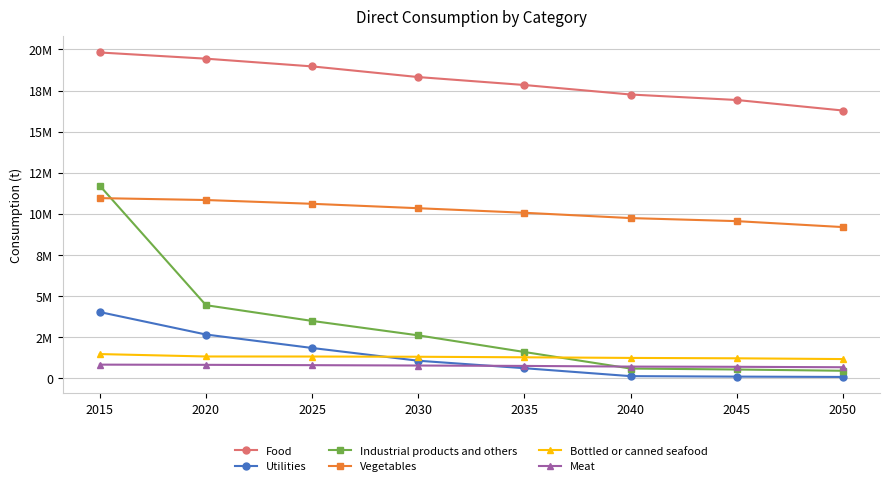

Which has a higher value, 2030 or 2040?

2030